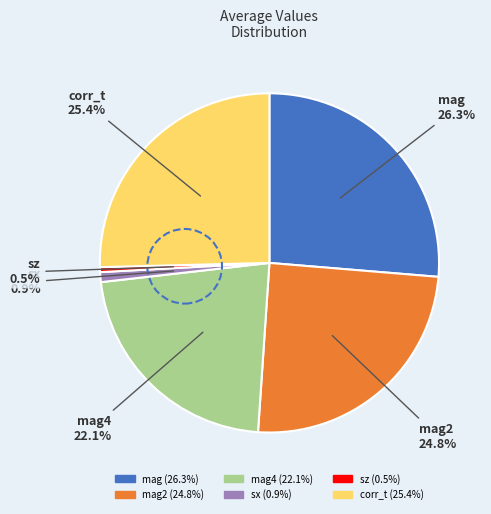

Is there any slice that represents more than half of the pie?

No